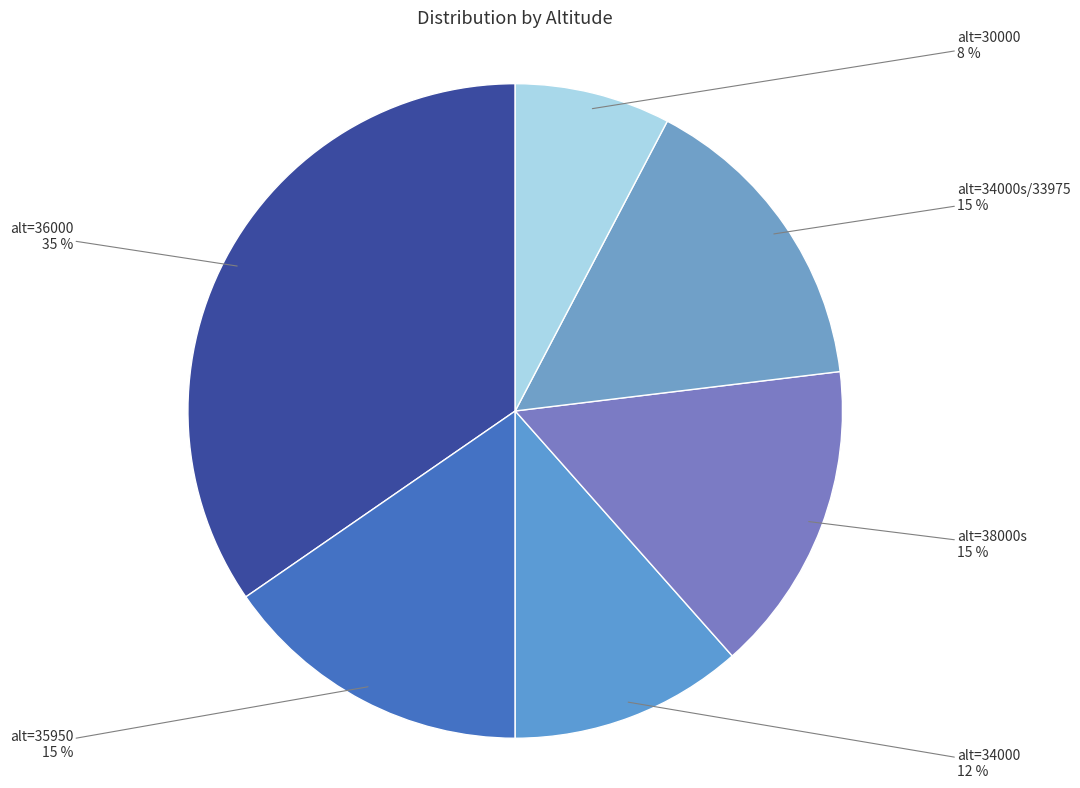

The alt=34000s/33975 slice represents 28% of the pie. True or false?

False